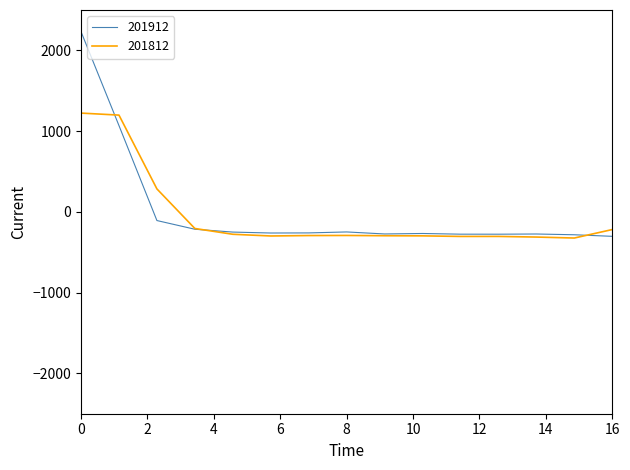

What is the greatest value displayed?

2231.6